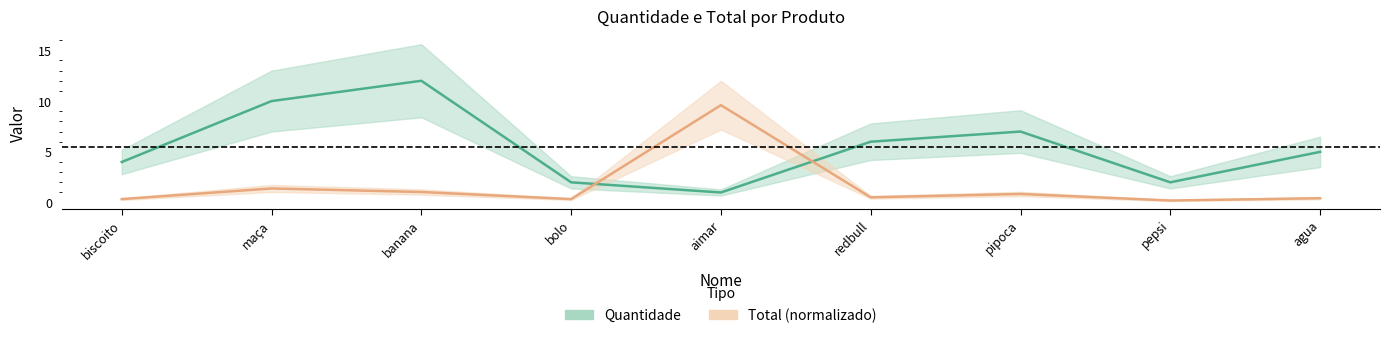

The Total series shows 0.5 at biscoito. True or false?

False